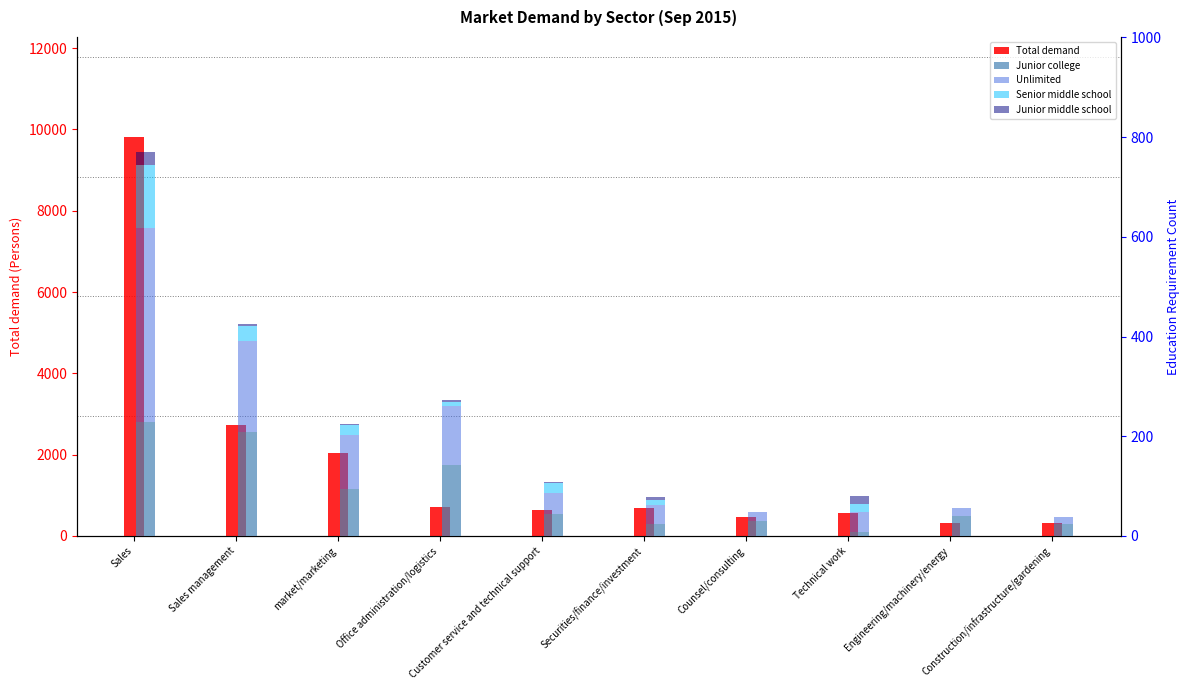

What are all the series names shown in the legend?

Total demand, Junior college, Unlimited, Senior middle school, Junior middle school